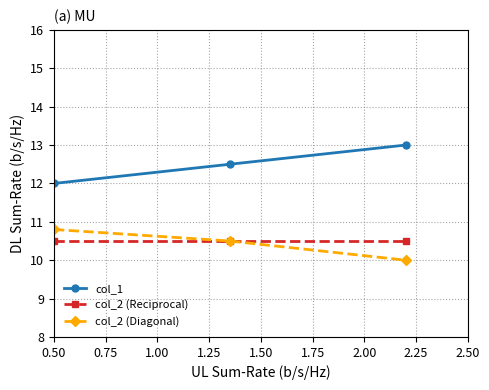

What are all the series names shown in the legend?

col_1, col_2 (Reciprocal), col_2 (Diagonal)